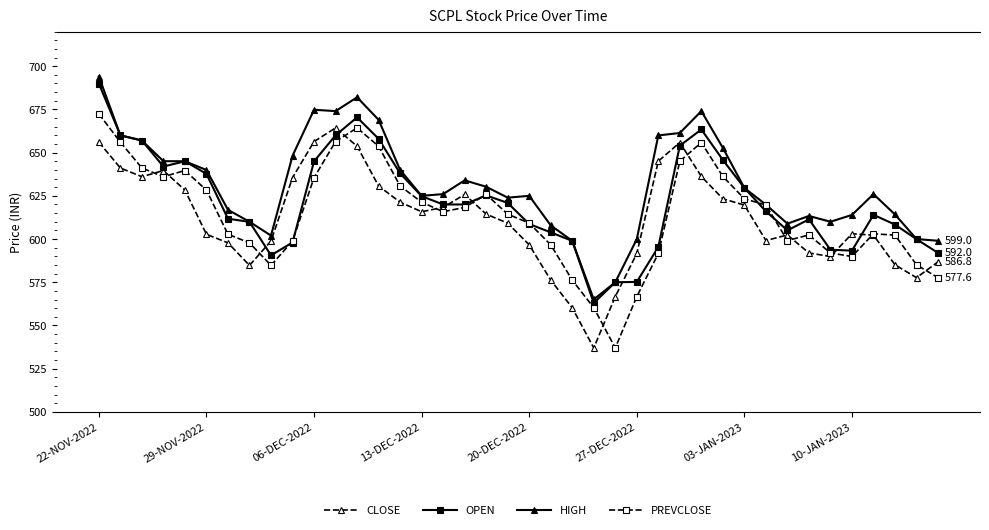

What is the value of the HIGH point at the 29th from the left?

674.0